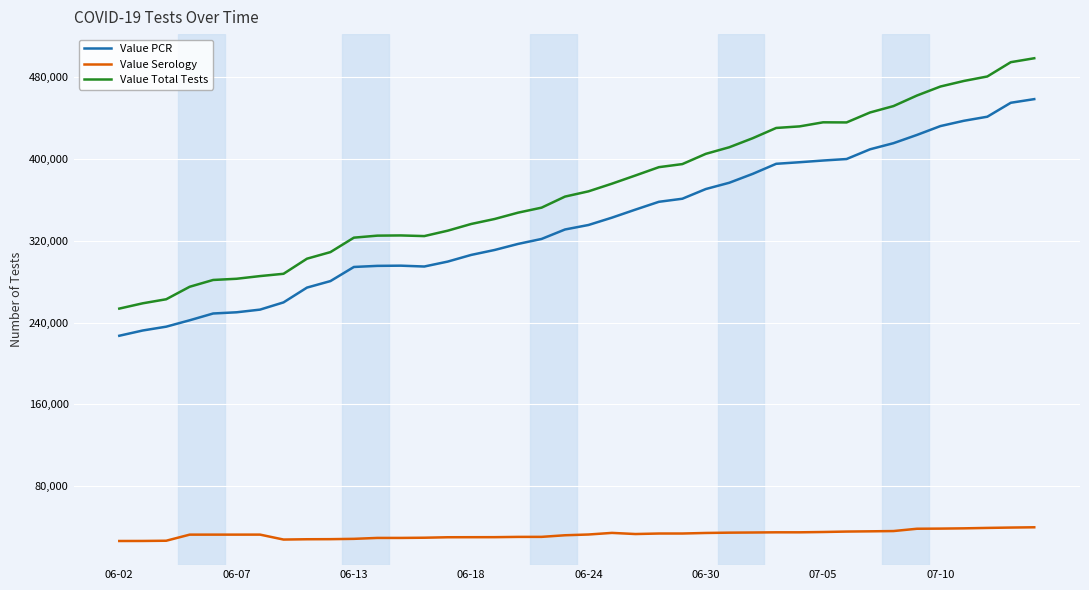

Which series has the largest total across all categories?

Value Total Tests